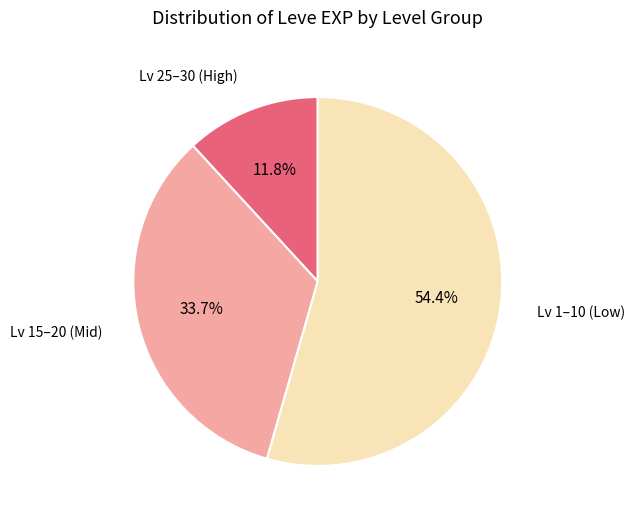

Does any single category account for the majority?

Yes